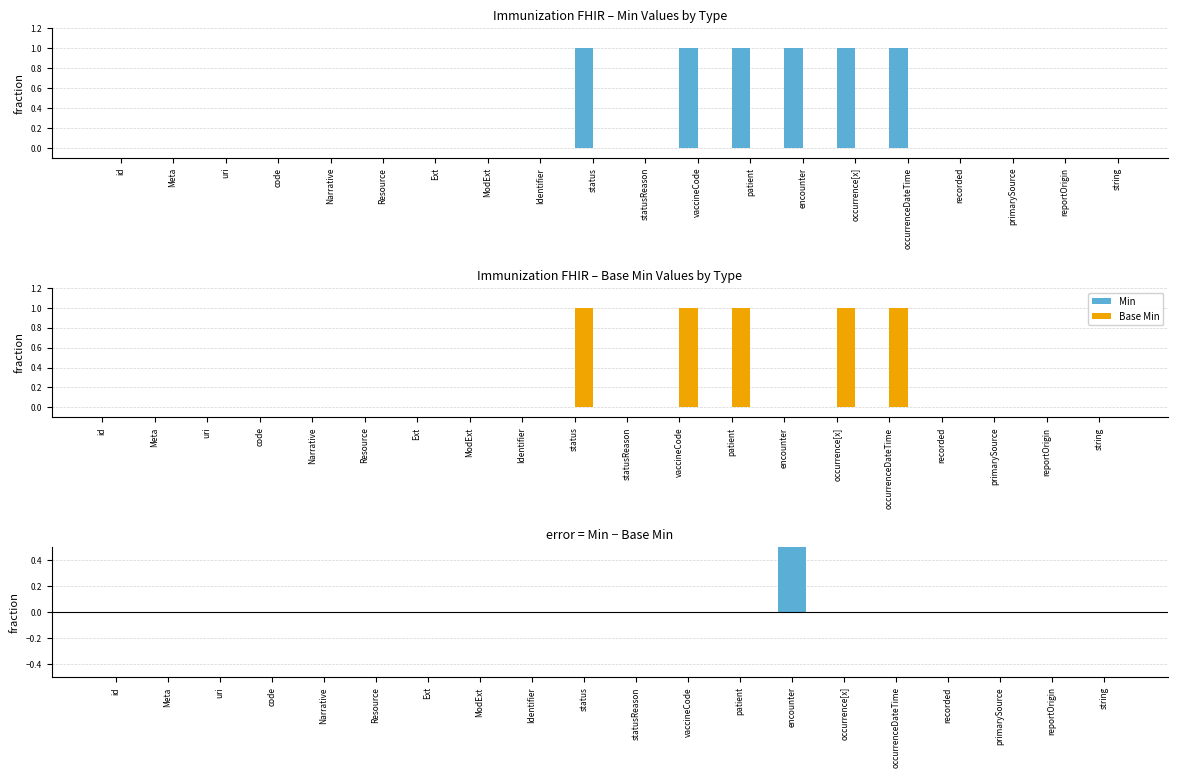

What is the label of the 17th bar from the left?

recorded